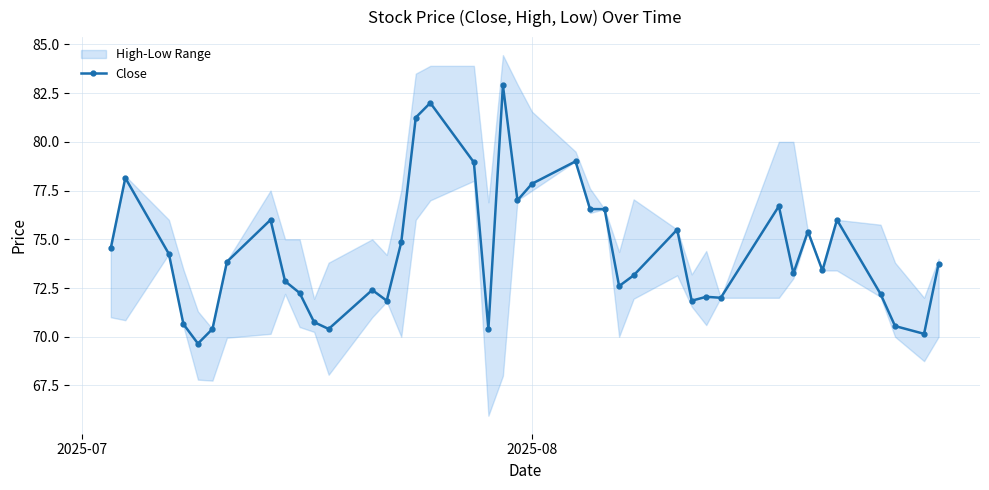

How many values exceed 73?

23